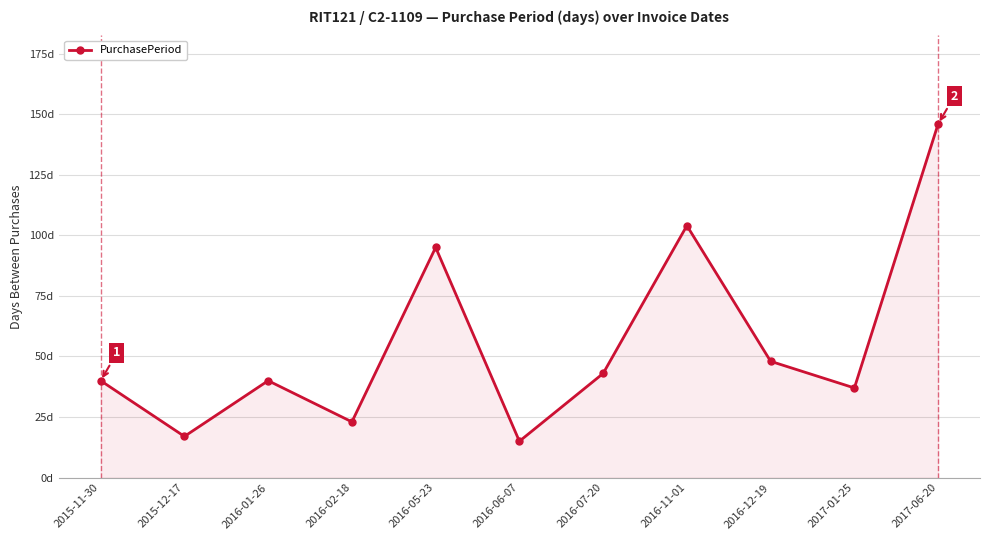

What is the maximum value shown in the chart?

146